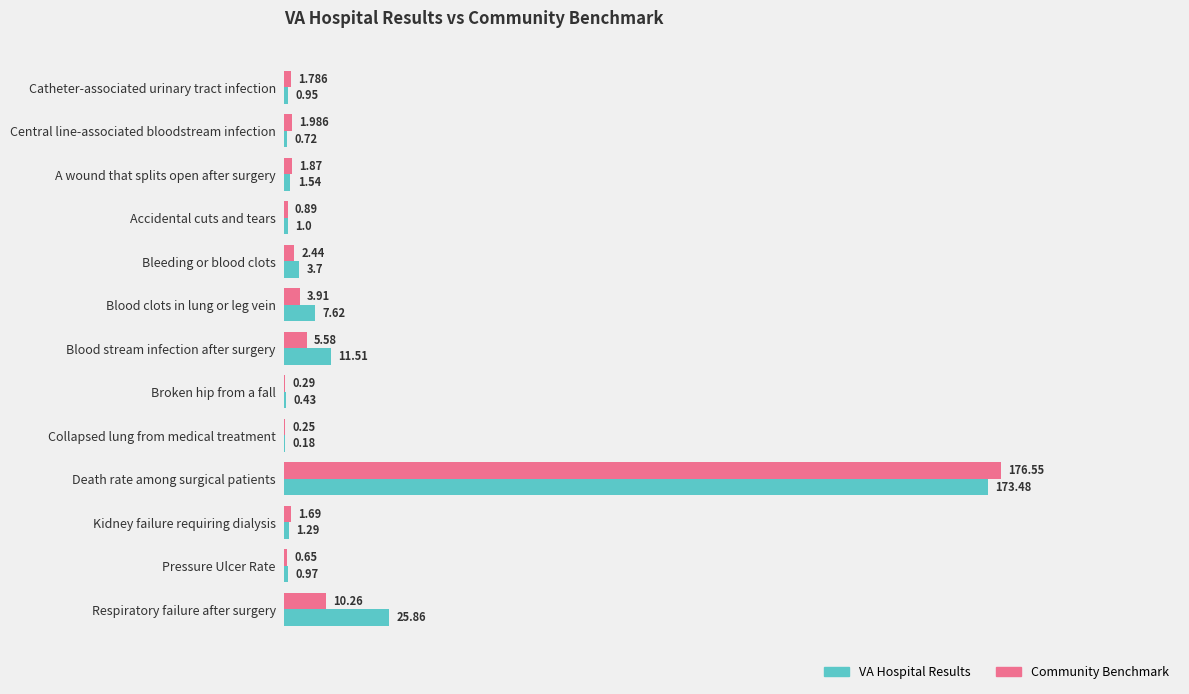

At which category does the chart reach its peak across all series?

Death rate among surgical patients